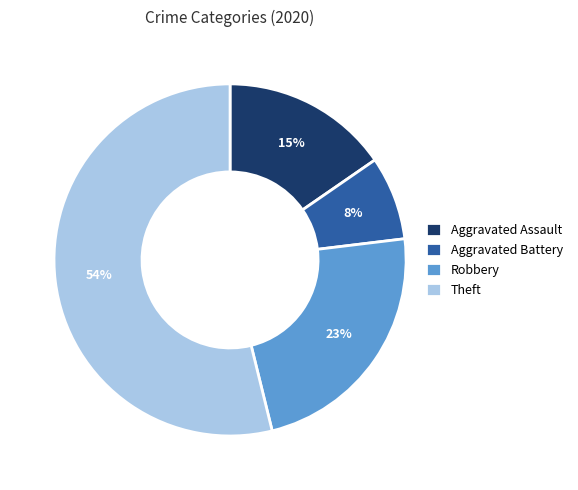

Is it true that Robbery is 37% of the pie?

False